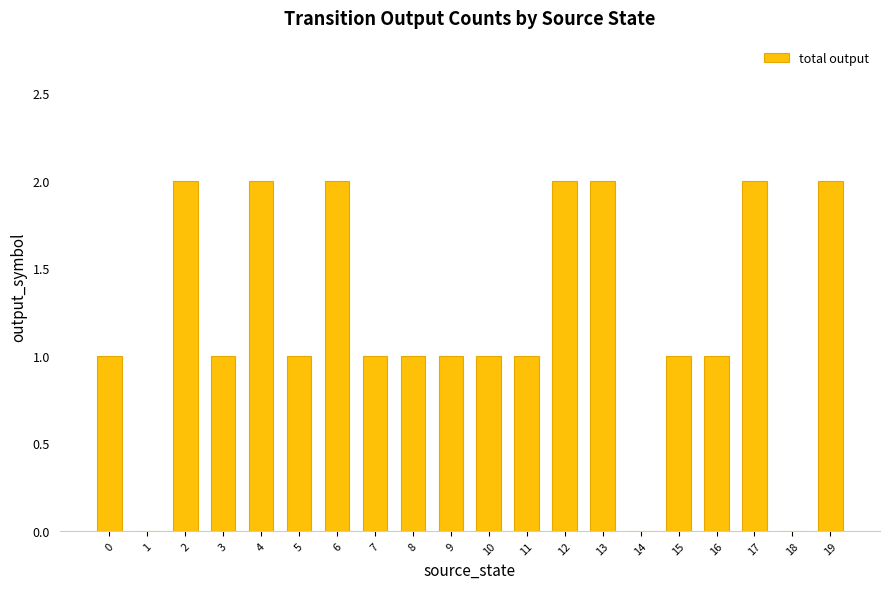

Reading left to right, extract all data points from this chart.

1	0	2	1	2	1	2	1	1	1	1	1	2	2	0	1	1	2	0	2